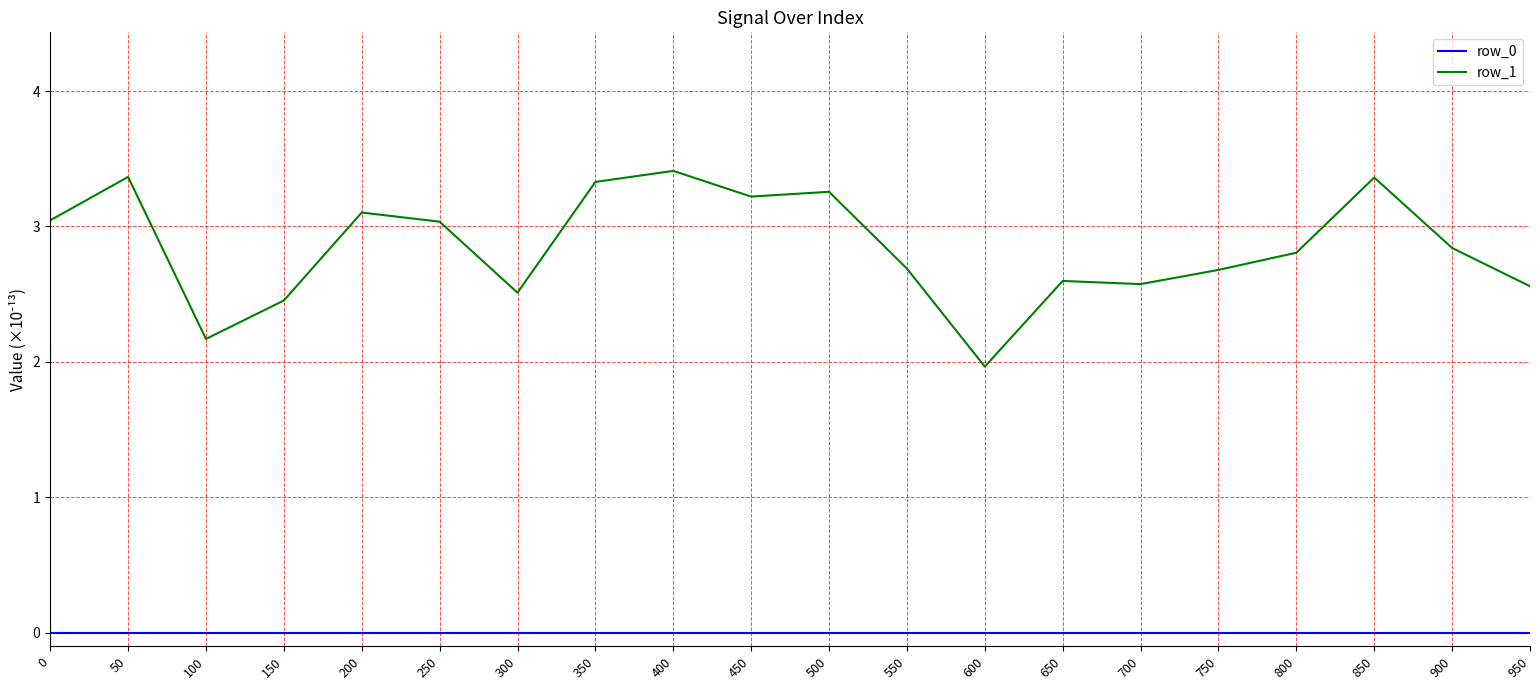

True or false: row_1 has more than 0 points higher than both neighbors.

True